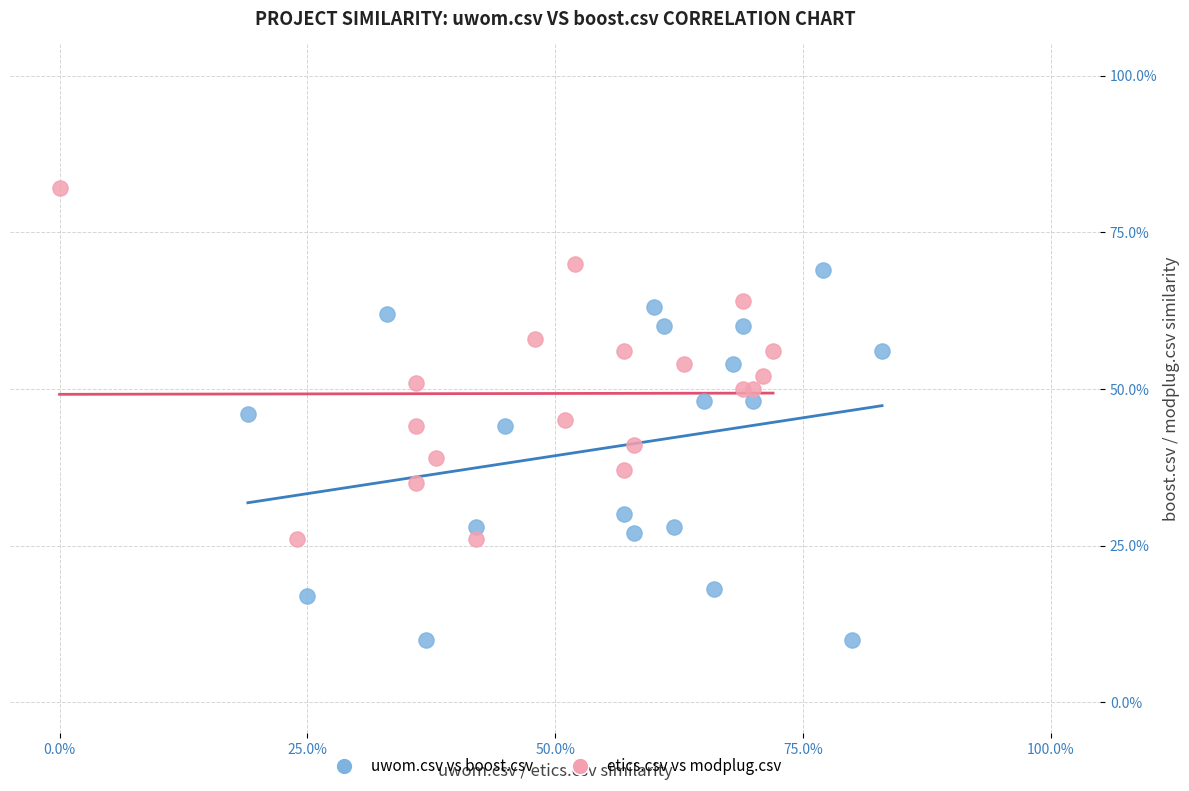

Which series contains the lowest Y value?

uwom.csv vs boost.csv